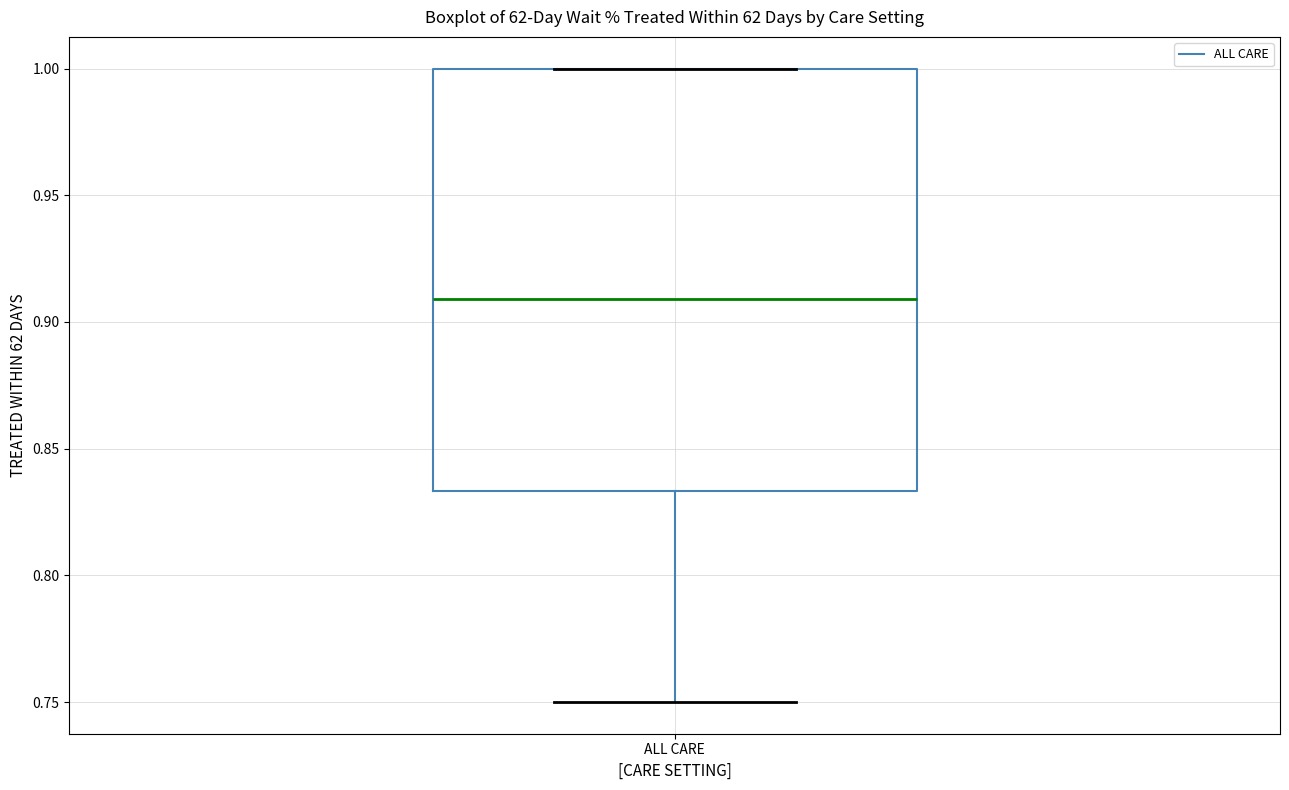

Read this box plot against the y-axis: the position of the median line, the range covered by the box, and the ends of both whiskers. The values are not printed on the chart, so give them approximately, as read against the axis.

median 0.910, box 0.835 to 1.000, whiskers 0.750 to 1.000